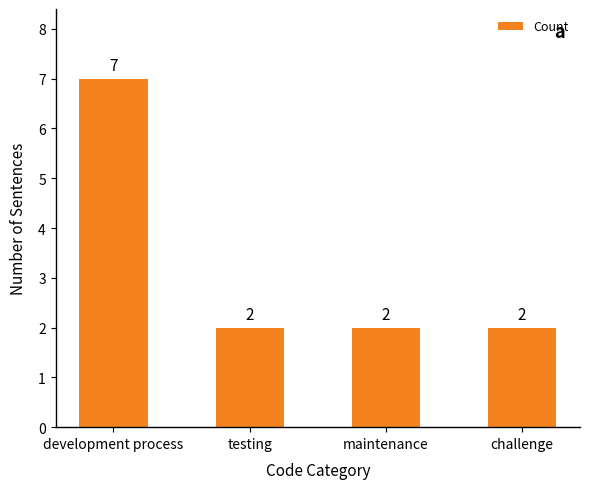

How many values are between 2 and 7?

4